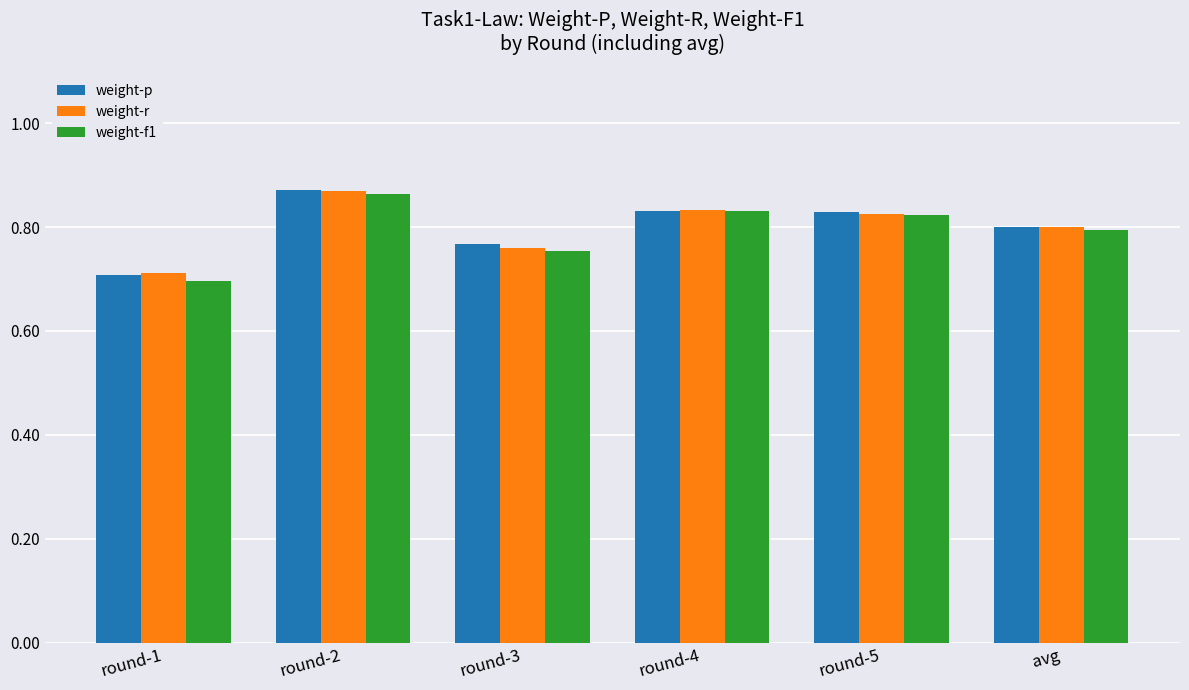

Is the value of weight-r at round-2 greater than the value of weight-f1 at avg?

Yes